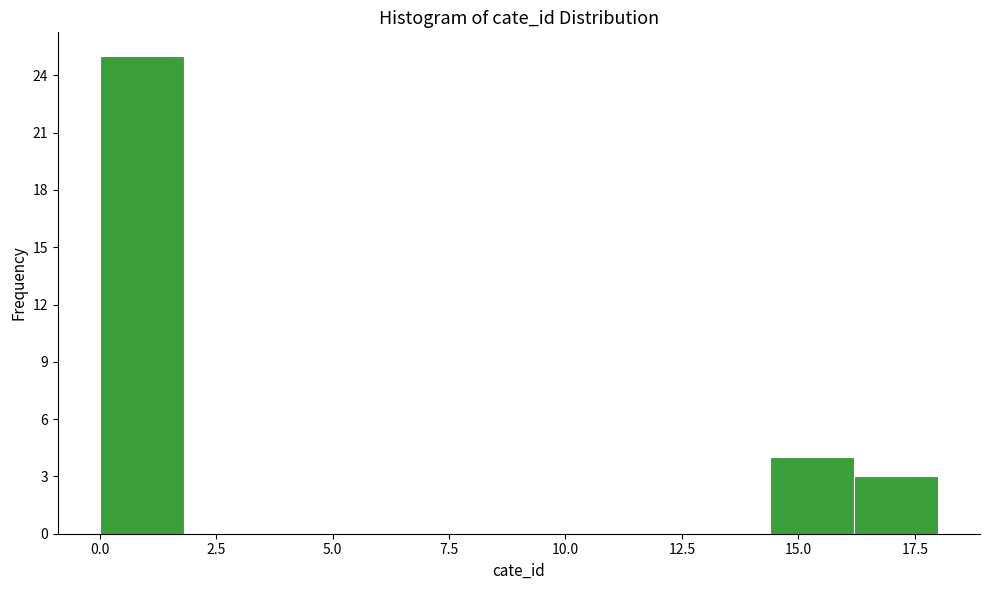

Around what value on the x-axis is the tallest bar? Give the approximate position of its centre, as read against the axis.

1.0